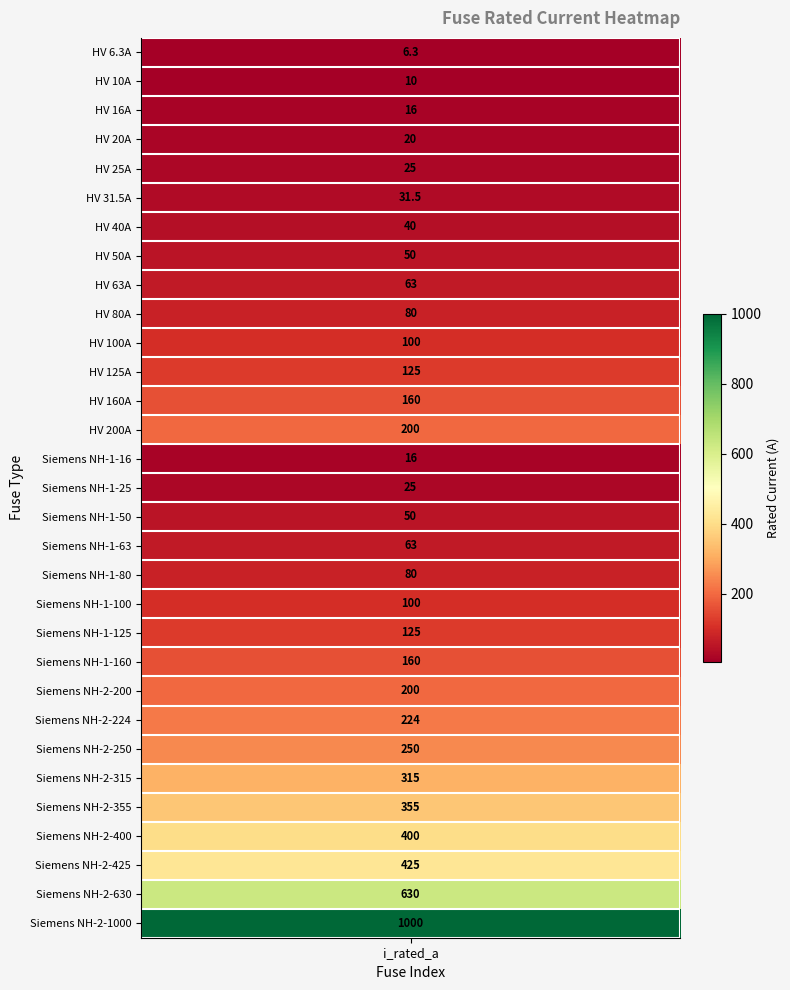

Reading left to right, what are all the values shown in this chart?

i_rated=6.3	1=10.0	2=16.0	3=20.0	4=25.0	5=31.5	6=40.0	7=50.0	8=63.0	9=80.0	10=100.0	11=125.0	12=160.0	13=200.0	14=16.0	15=25.0	16=50.0	17=63.0	18=80.0	19=100.0	20=125.0	21=160.0	22=200.0	23=224.0	24=250.0	25=315.0	26=355.0	27=400.0	28=425.0	29=630.0	30=1000.0